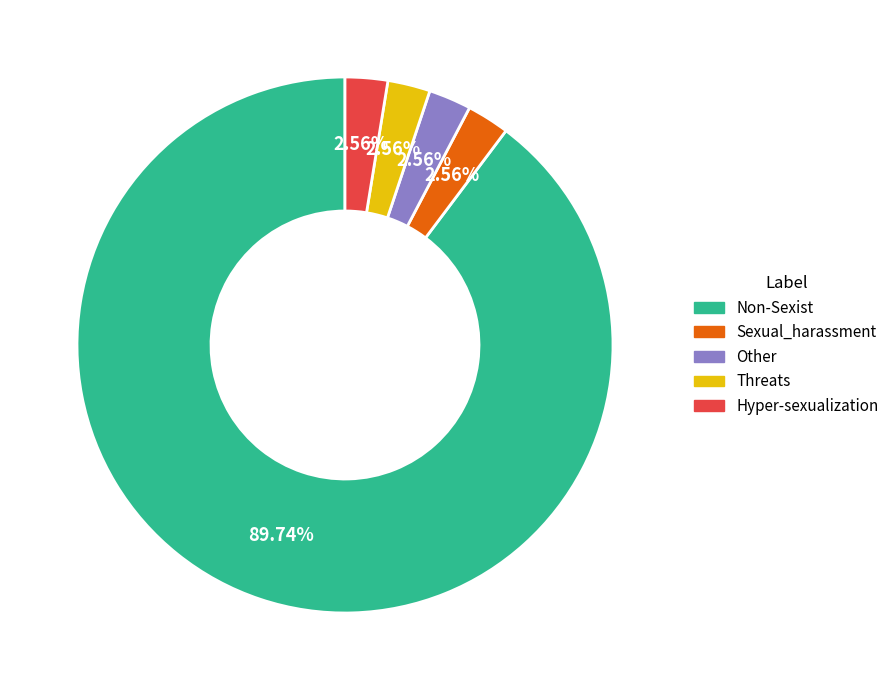

Combined, do Hyper-sexualization and Other account for over 50%?

No